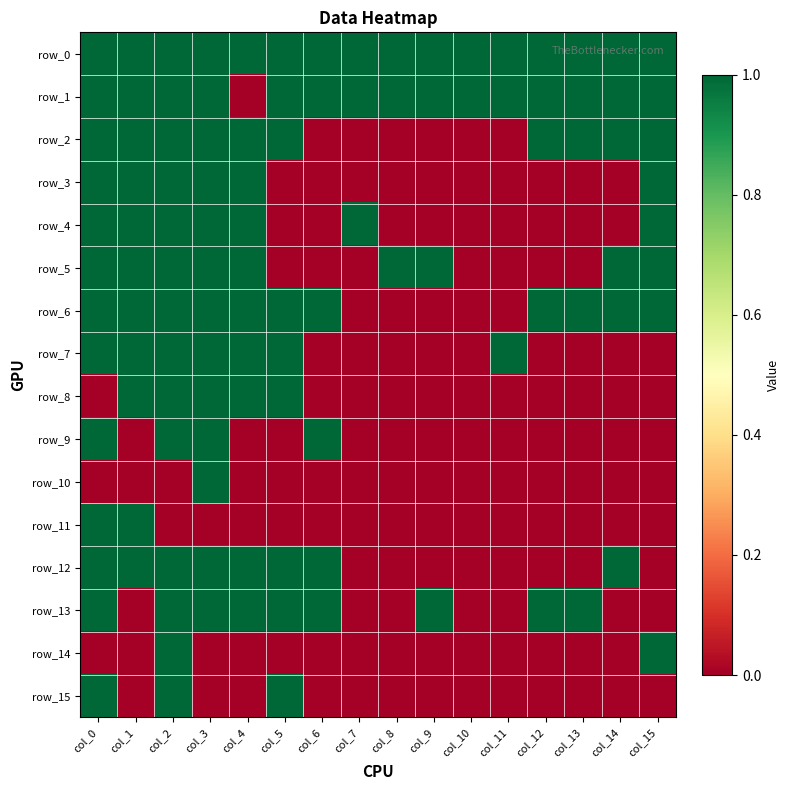

The row_0 series shows 1 at col_2. True or false?

True